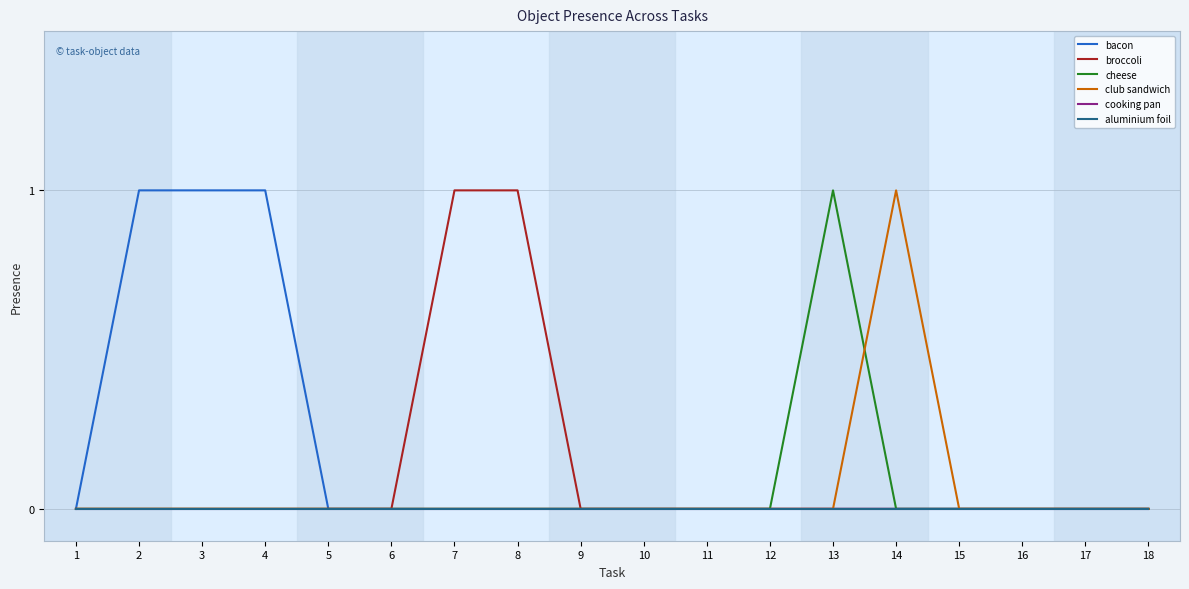

Is this an area chart (filled region under the line)?

No